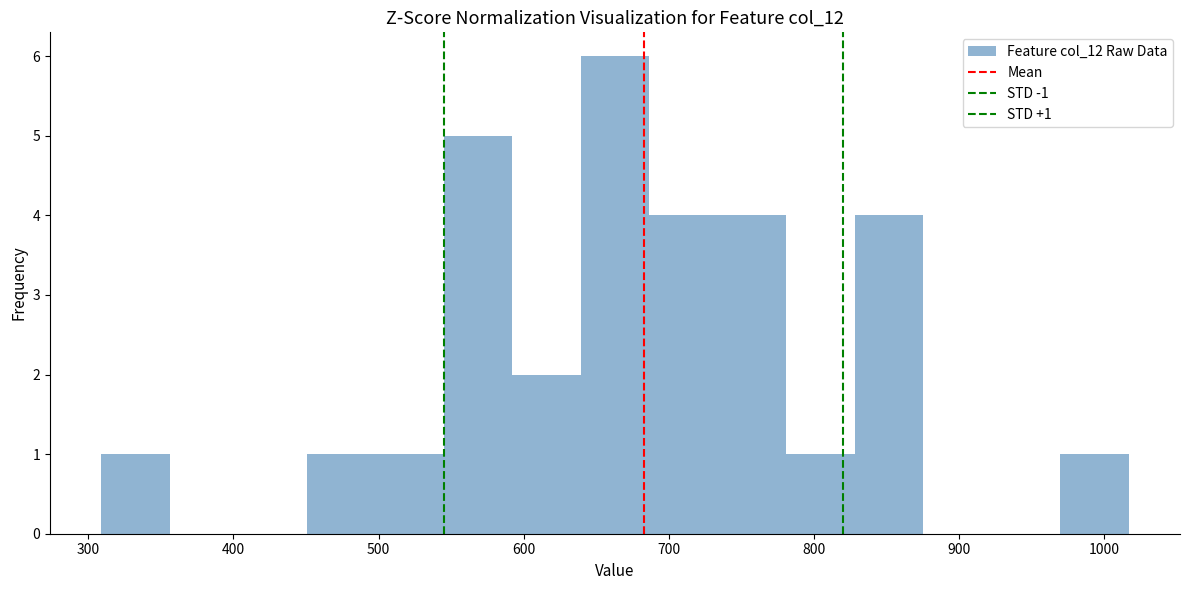

Which range on the x-axis has the tallest bar?

640 to 690